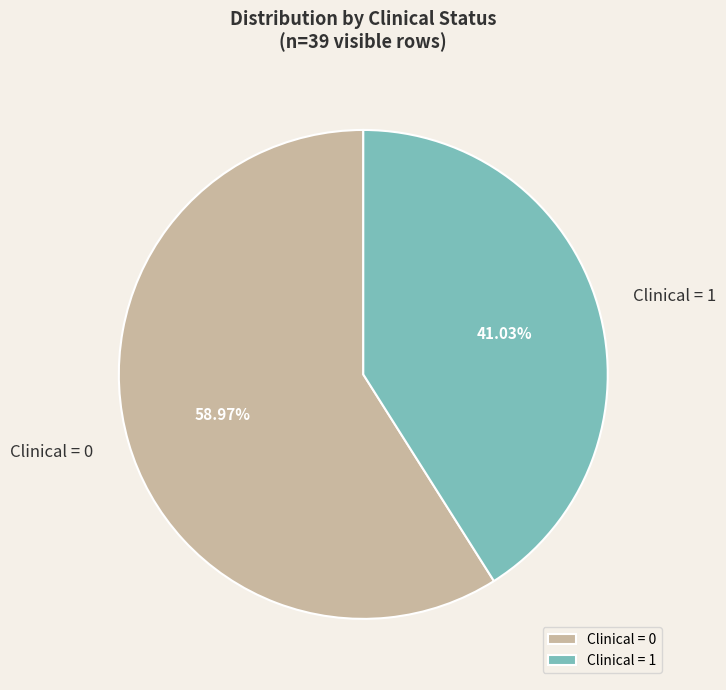

Is the sum of Clinical = 0 and Clinical = 1 greater than half?

Yes